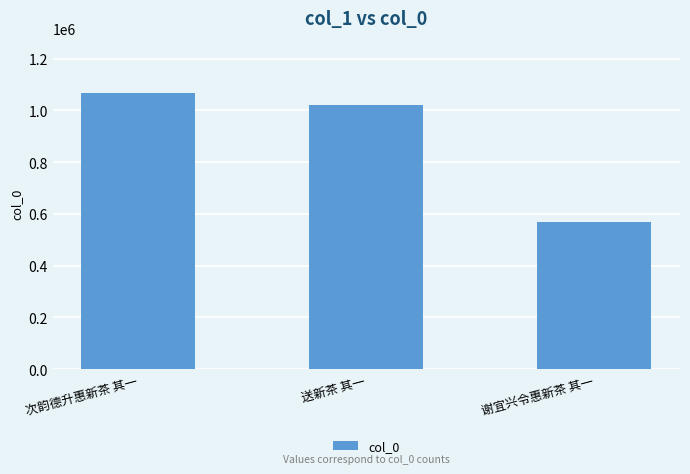

Reading right to left, extract all data points from this chart.

谢宜兴令惠新茶 其一=570941	送新茶 其一=1019353	次韵德升惠新茶 其一=1067079